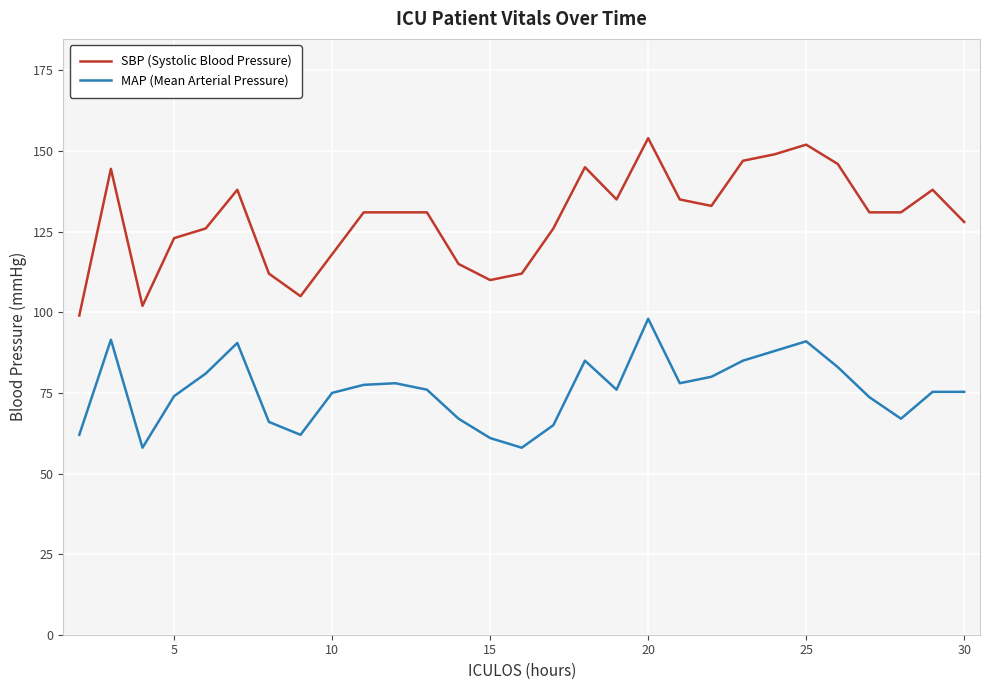

Which series has the largest total across all categories?

SBP (Systolic Blood Pressure)